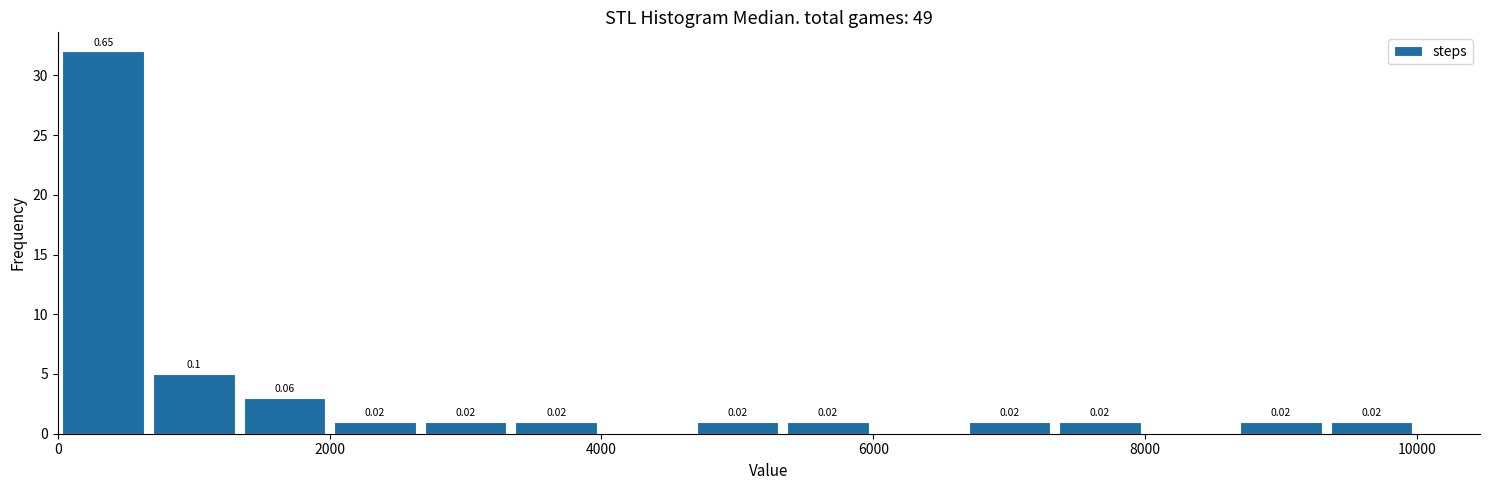

Read against the x-axis, roughly where is the centre of the tallest bar?

400